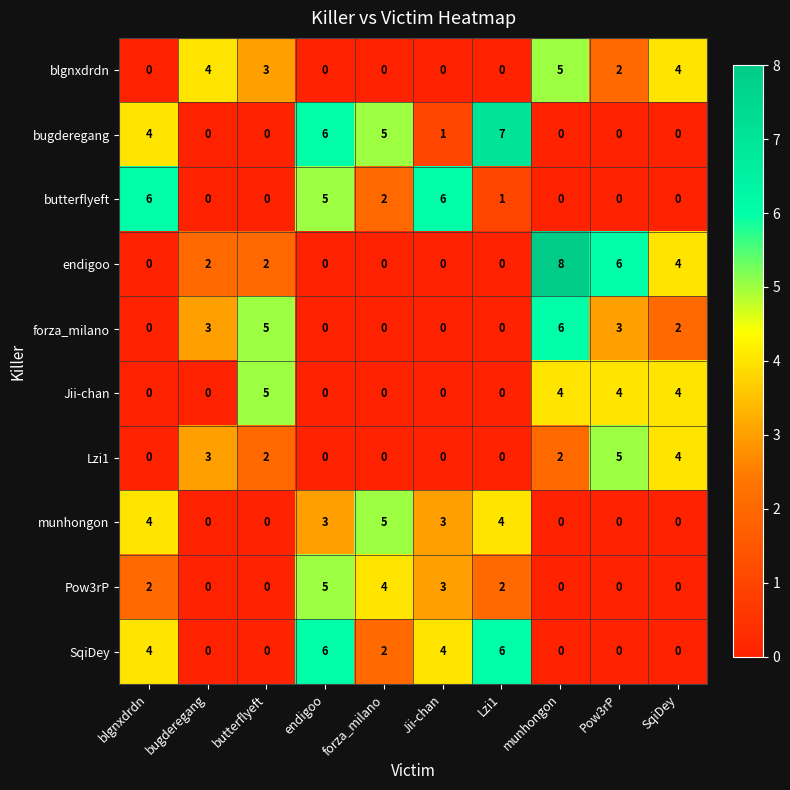

What is the sum of all Pow3rP values?

16